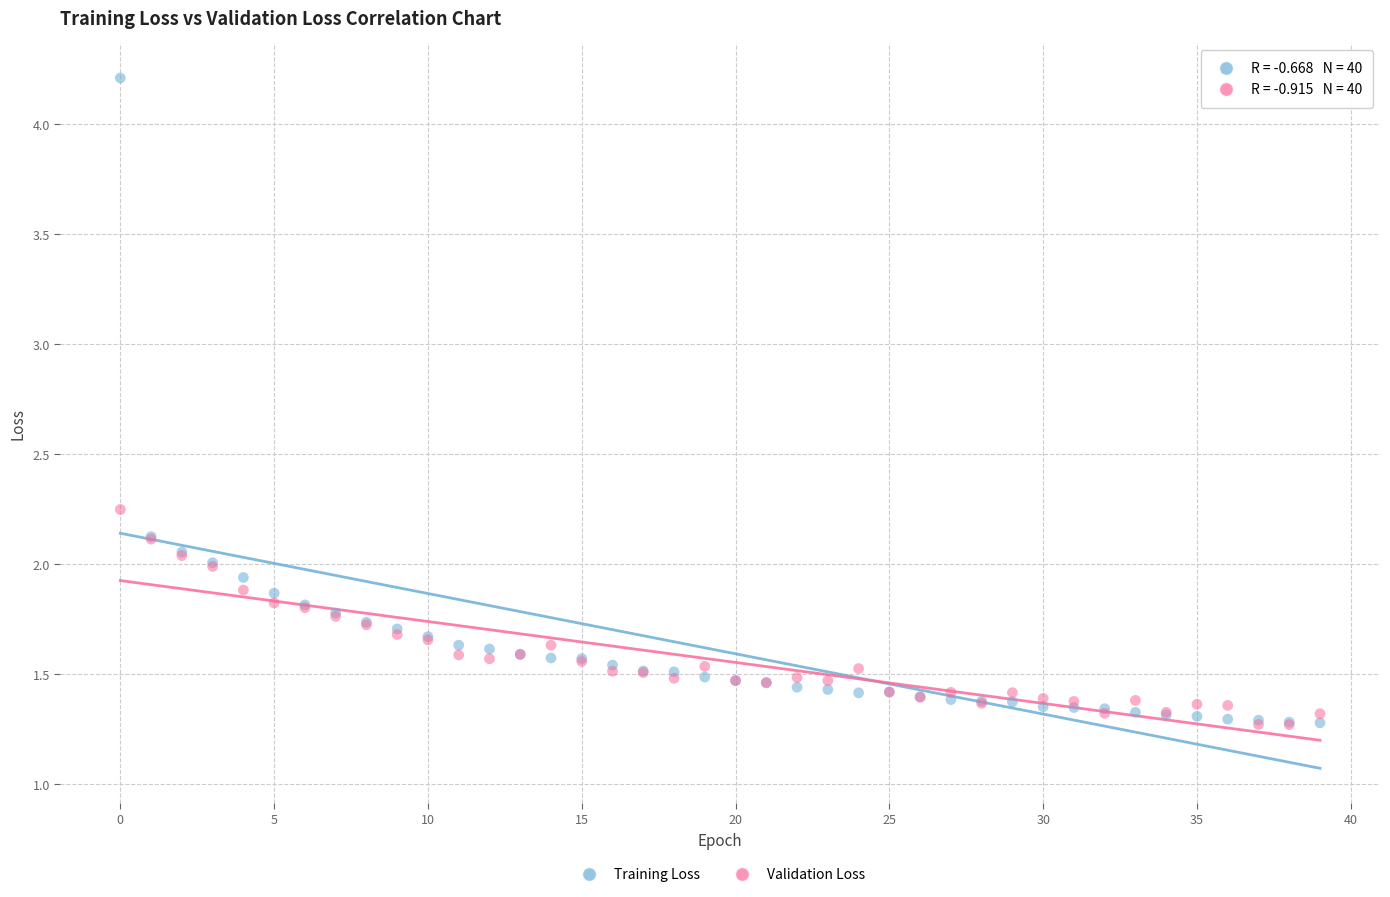

What are all the series names shown in the legend?

Training Loss, Validation Loss